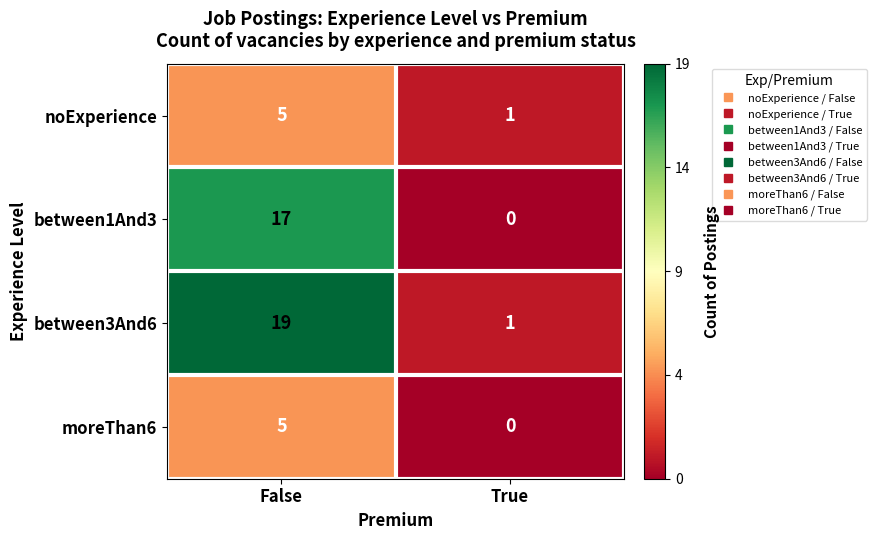

Reading left to right, transcribe all the data shown in this chart.

noExperience: False=5	True=1
between1And3: False=17	True=0
between3And6: False=19	True=1
moreThan6: False=5	True=0